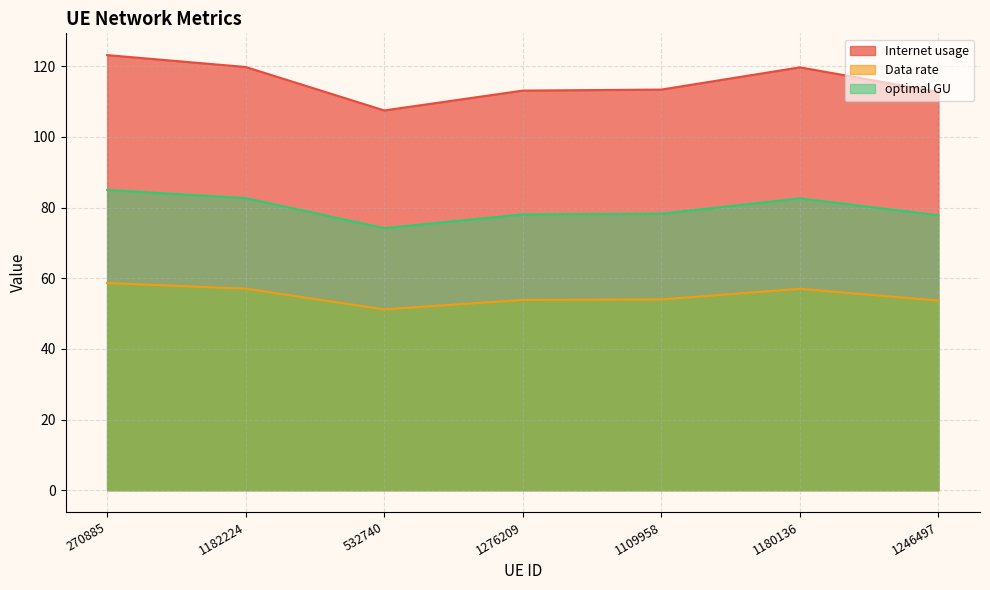

Is the value of optimal GU at 1276209 greater than the value of Internet usage at 270885?

No